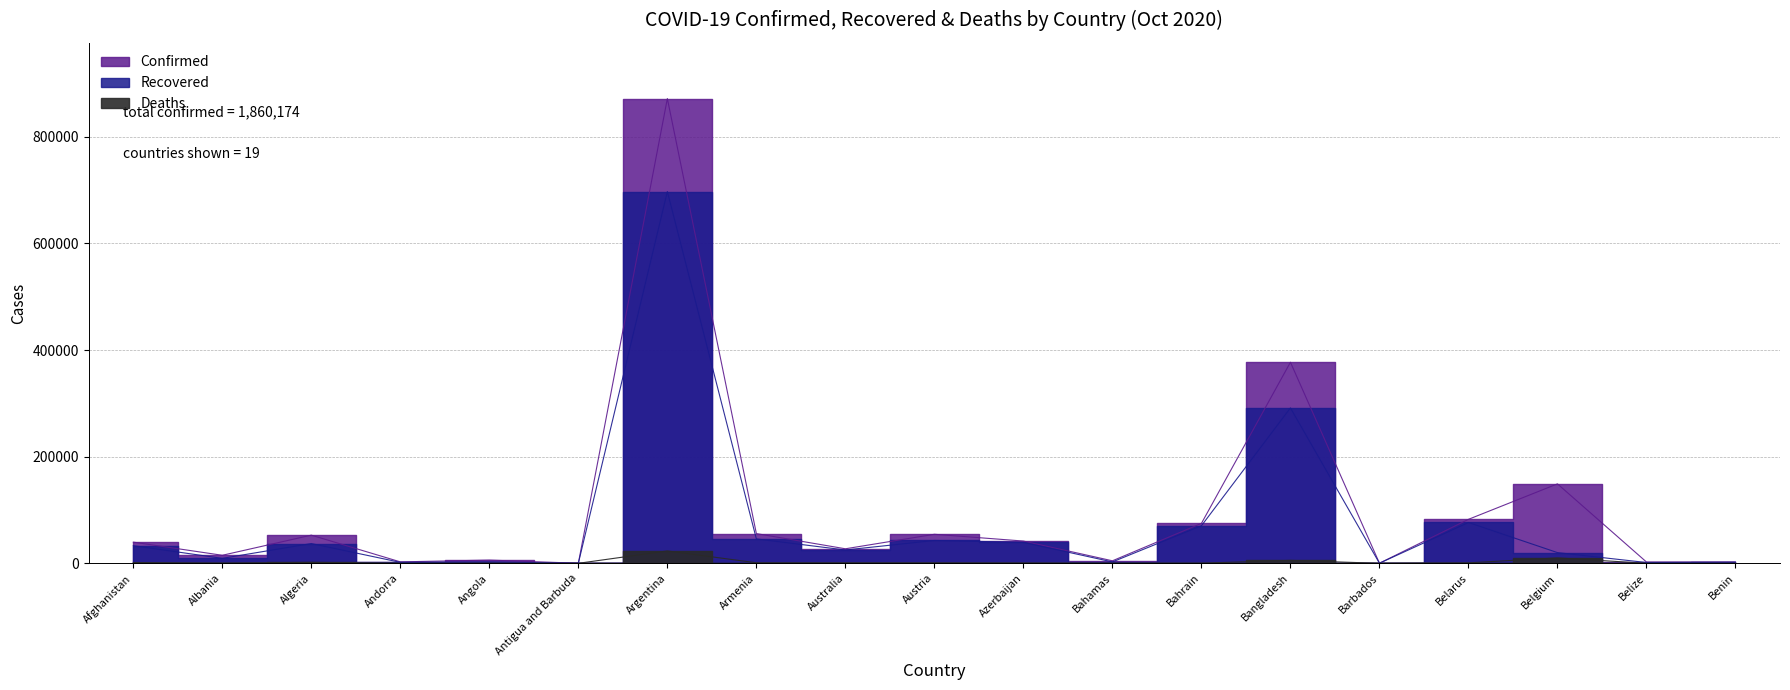

At which label is Recovered closest to 348619?

Bangladesh